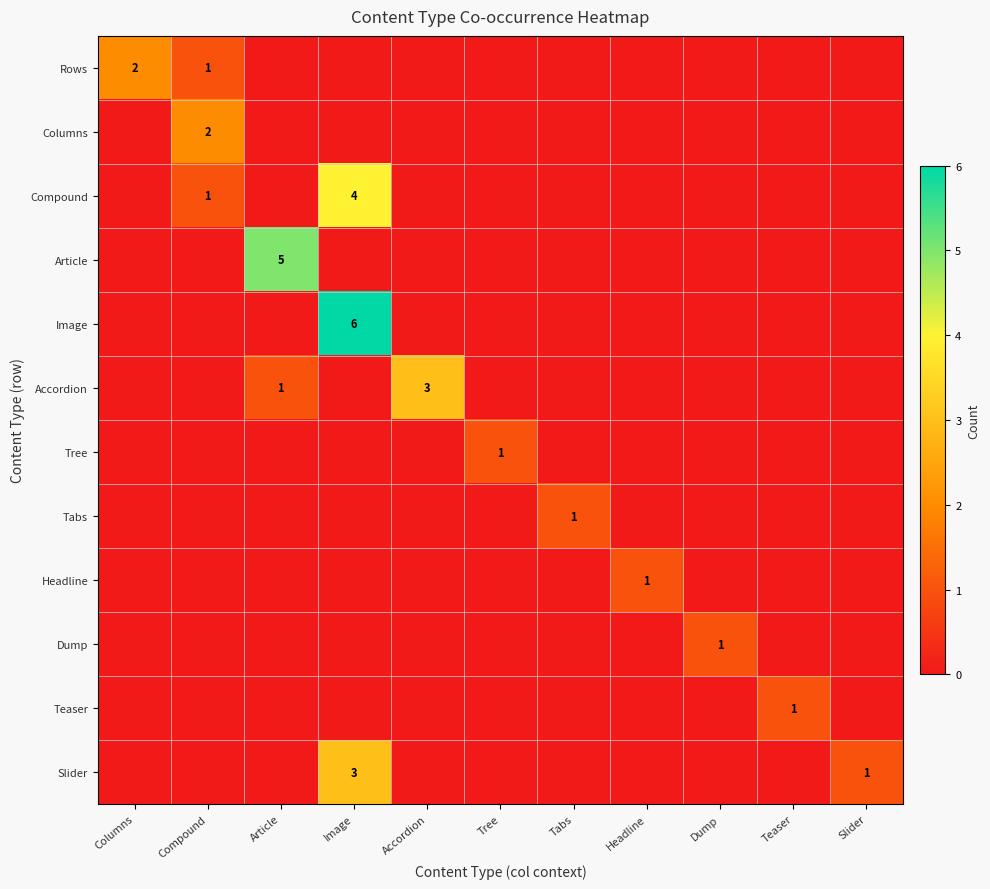

What is the sum of the Accordion values at Accordion and Article?

4